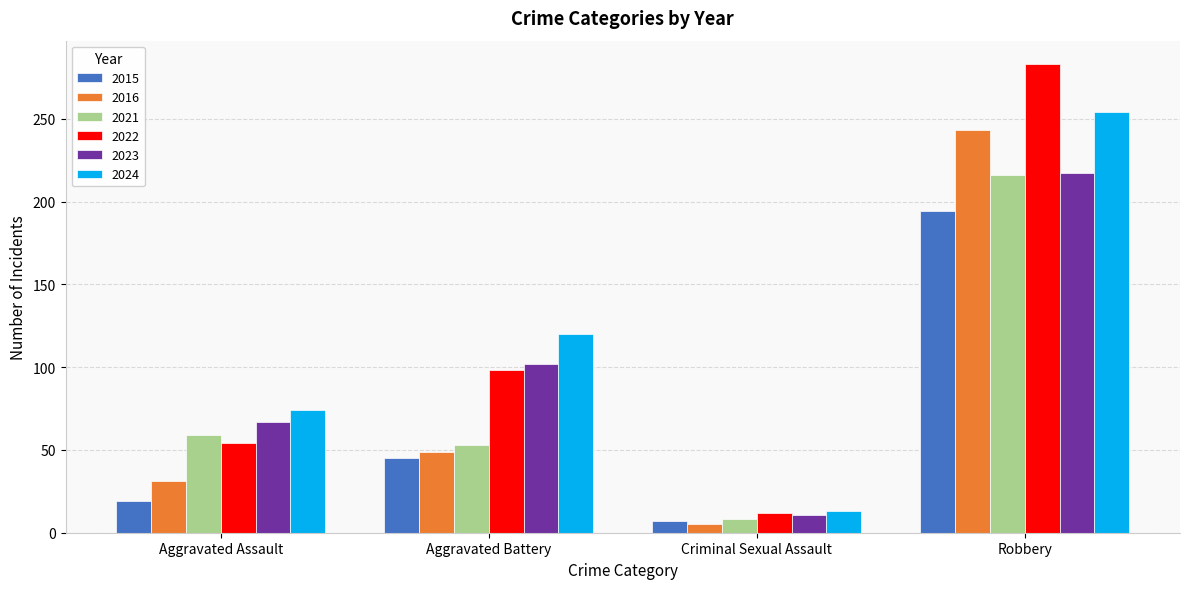

Reading left to right, extract all data points from this chart.

2015: 19	45	7	194
2016: 31	49	5	243
2021: 59	53	8	216
2022: 54	98	12	283
2023: 67	102	11	217
2024: 74	120	13	254